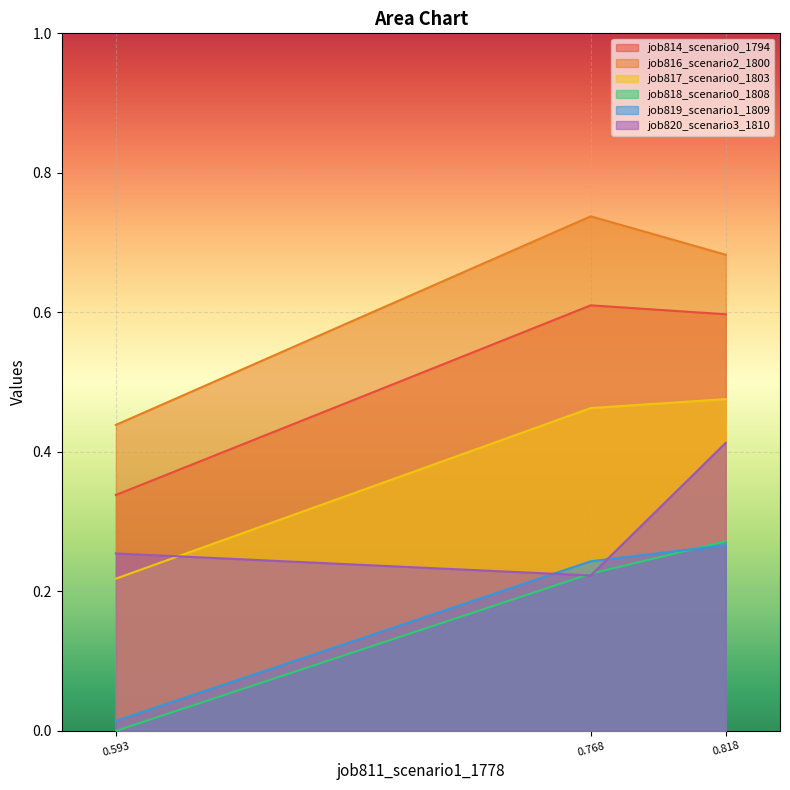

At how many categories does at least one series exceed 0?

3